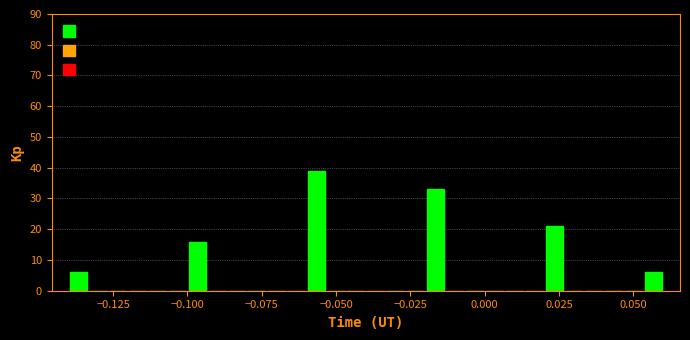

Read against the x-axis, roughly where is the centre of the tallest bar?

-0.055